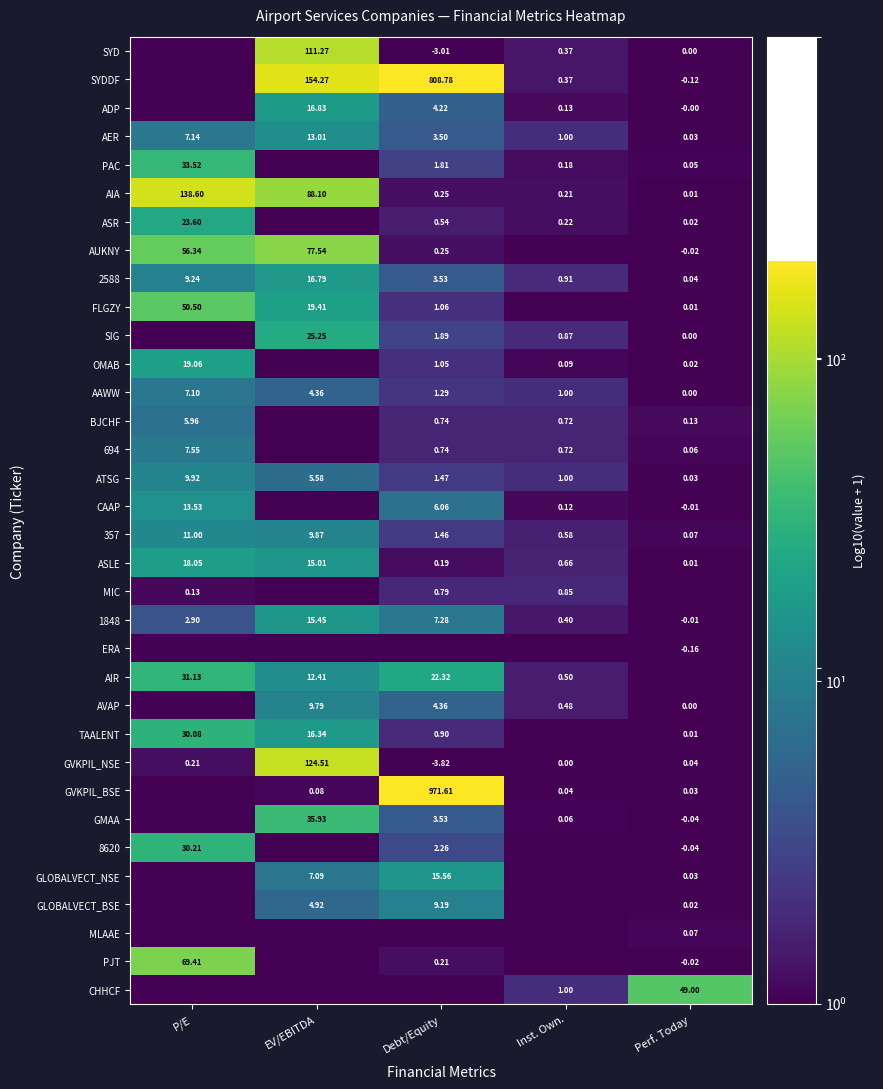

At how many categories does at least one series exceed 1?

4